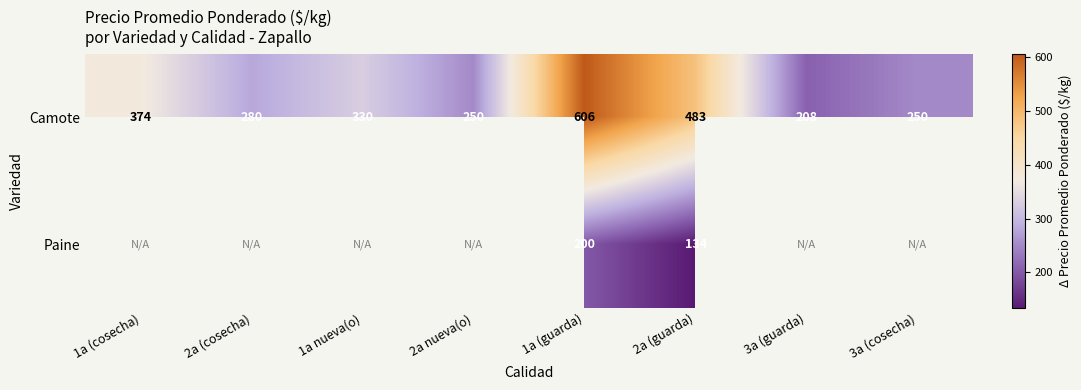

What is the difference between the Camote values at 1a nueva(o) and 1a (guarda)?

276.0